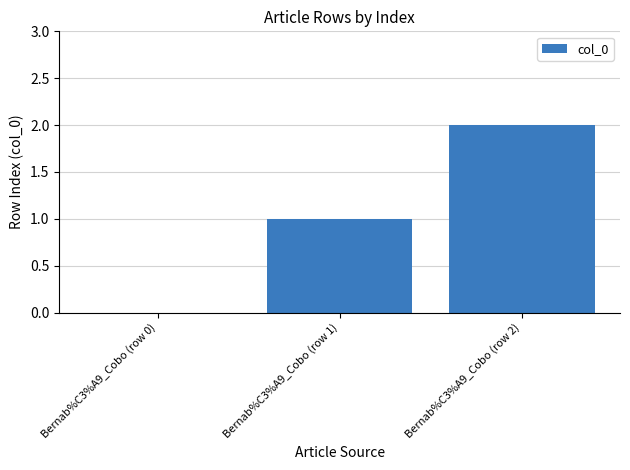

The value at Bernab%C3%A9_Cobo (row 2) is 3. True or false?

False